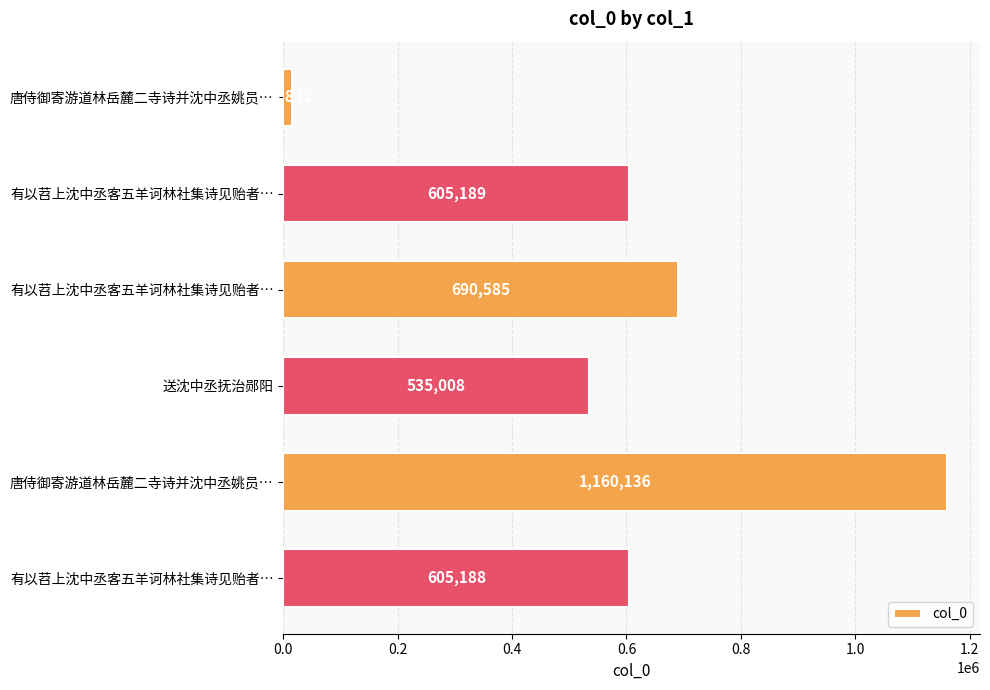

Count the number of categories in the chart.

6